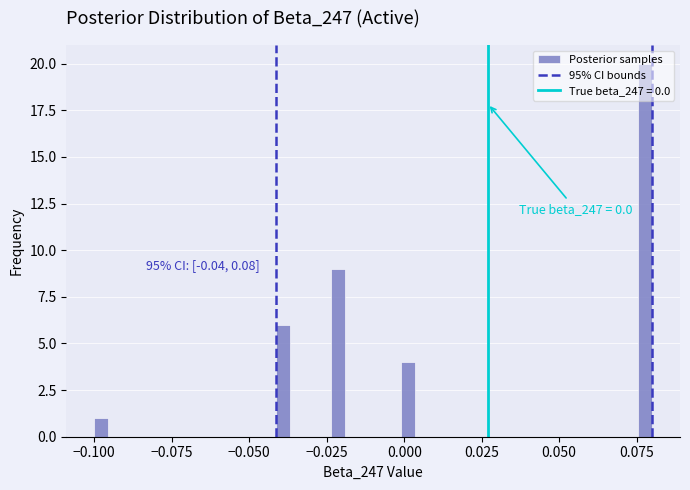

Around what value on the x-axis is the tallest bar? Give the approximate position of its centre, as read against the axis.

0.080